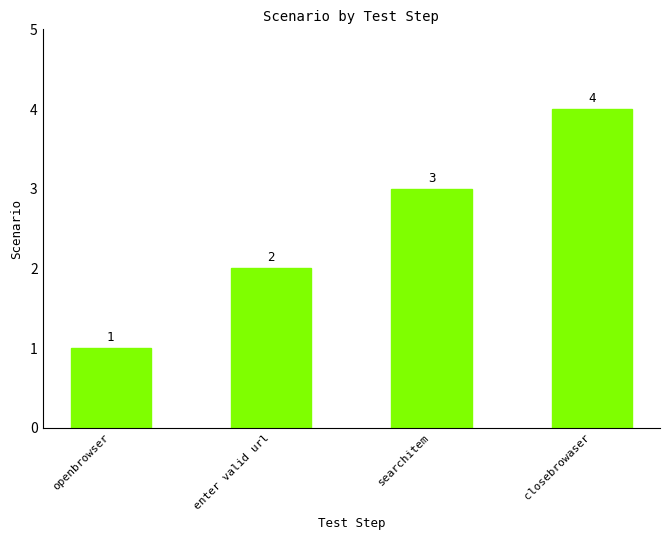

Which has a higher value, closebrowaser or openbrowser?

closebrowaser